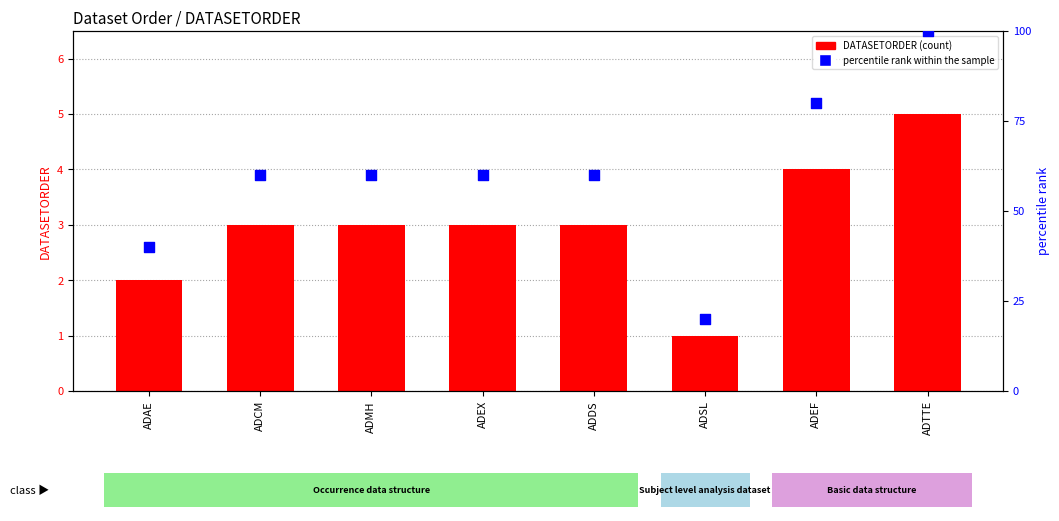

Which series reaches the minimum Y coordinate?

DATASETORDER